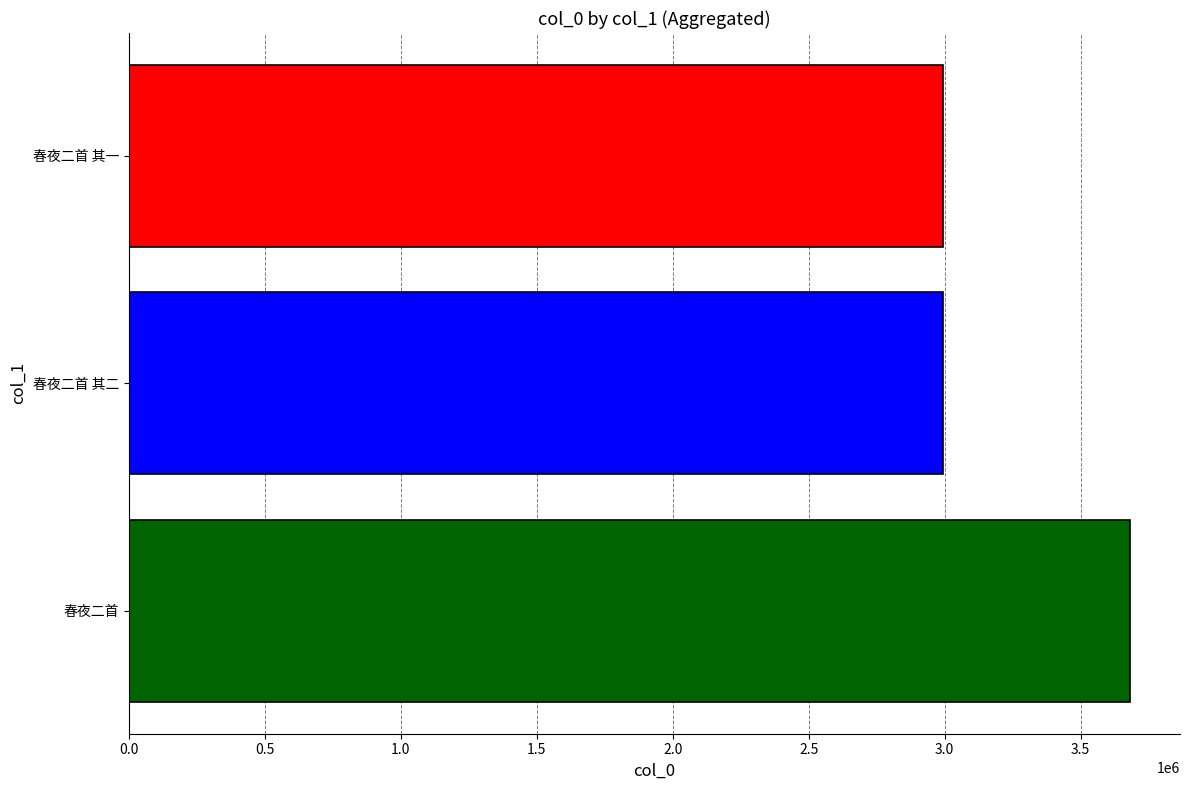

How many values are below 2995325?

1